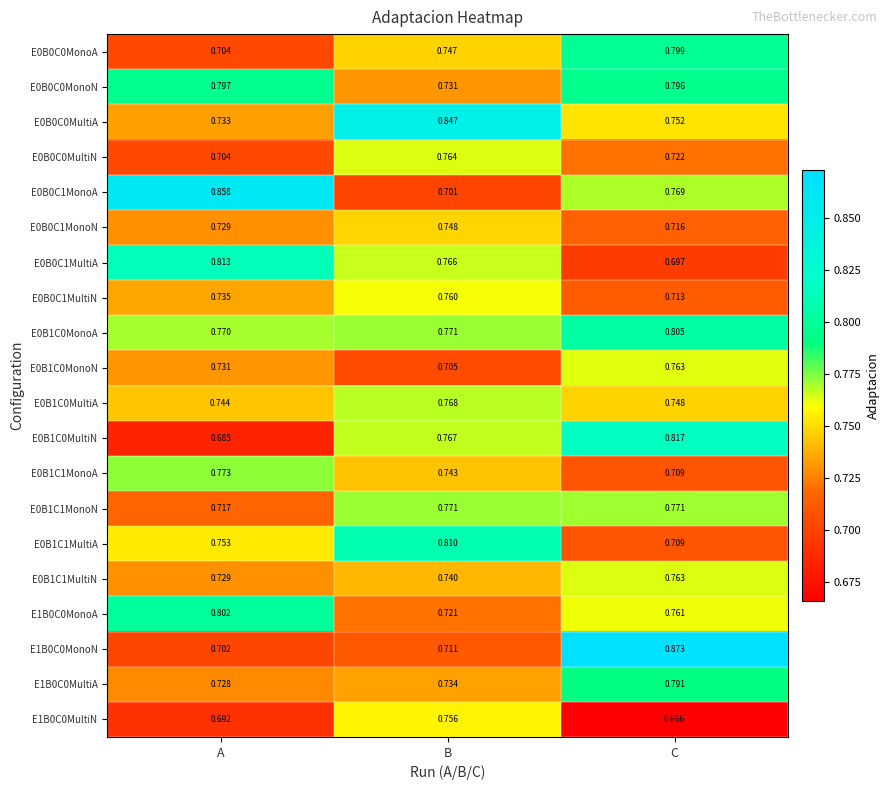

How many categories are shown in the chart?

3